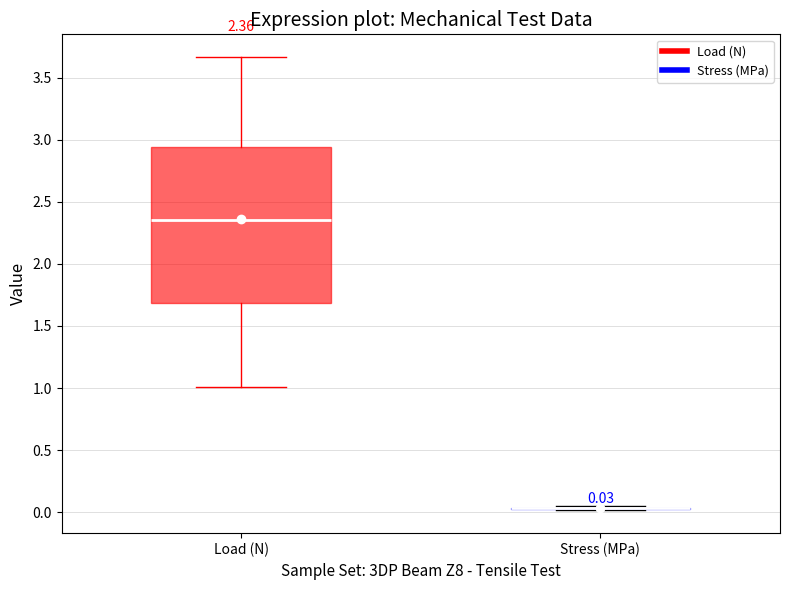

Comparing the boxes themselves (not the whiskers), which one is the tallest?

Load (N)